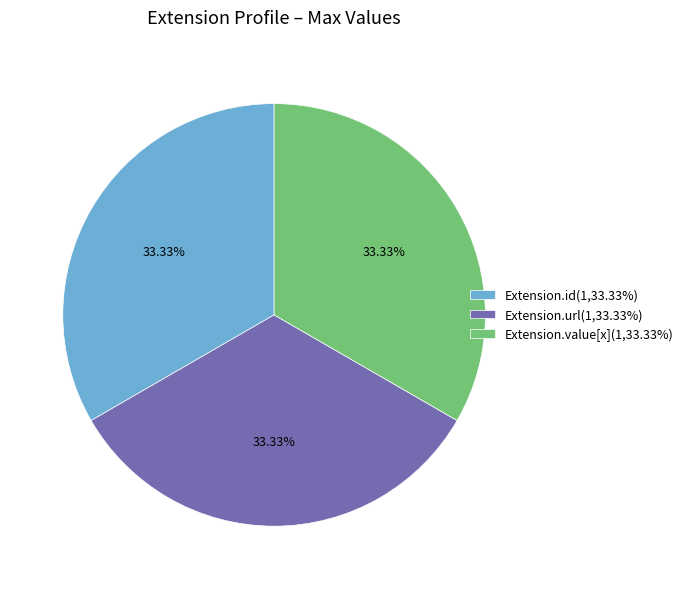

Is there any slice that represents more than half of the pie?

No